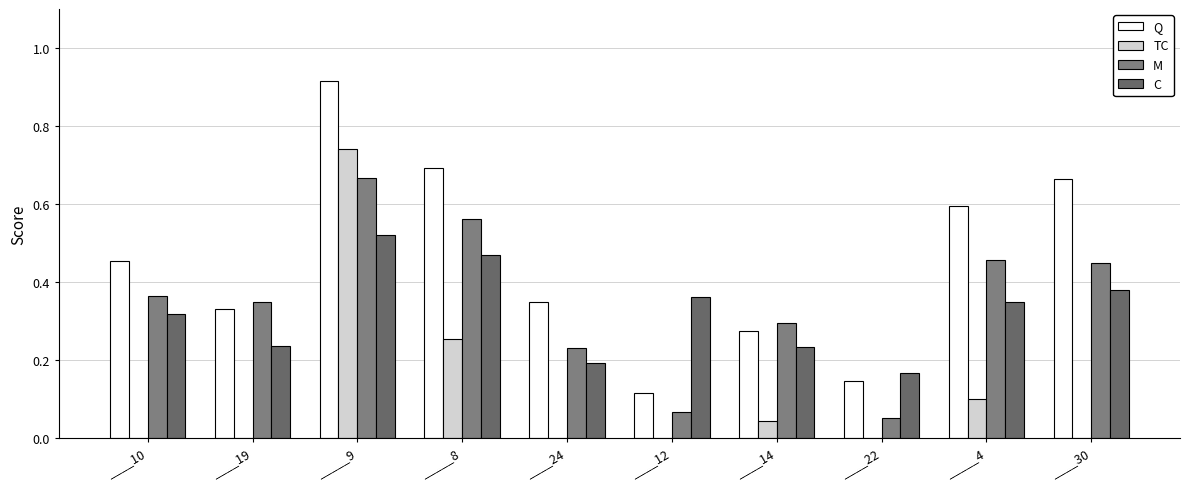

How many groups of bars are there?

10